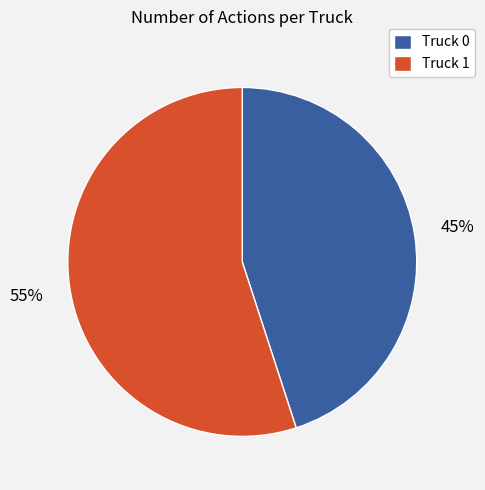

Rank the categories by value from highest to lowest.

Truck 1, Truck 0